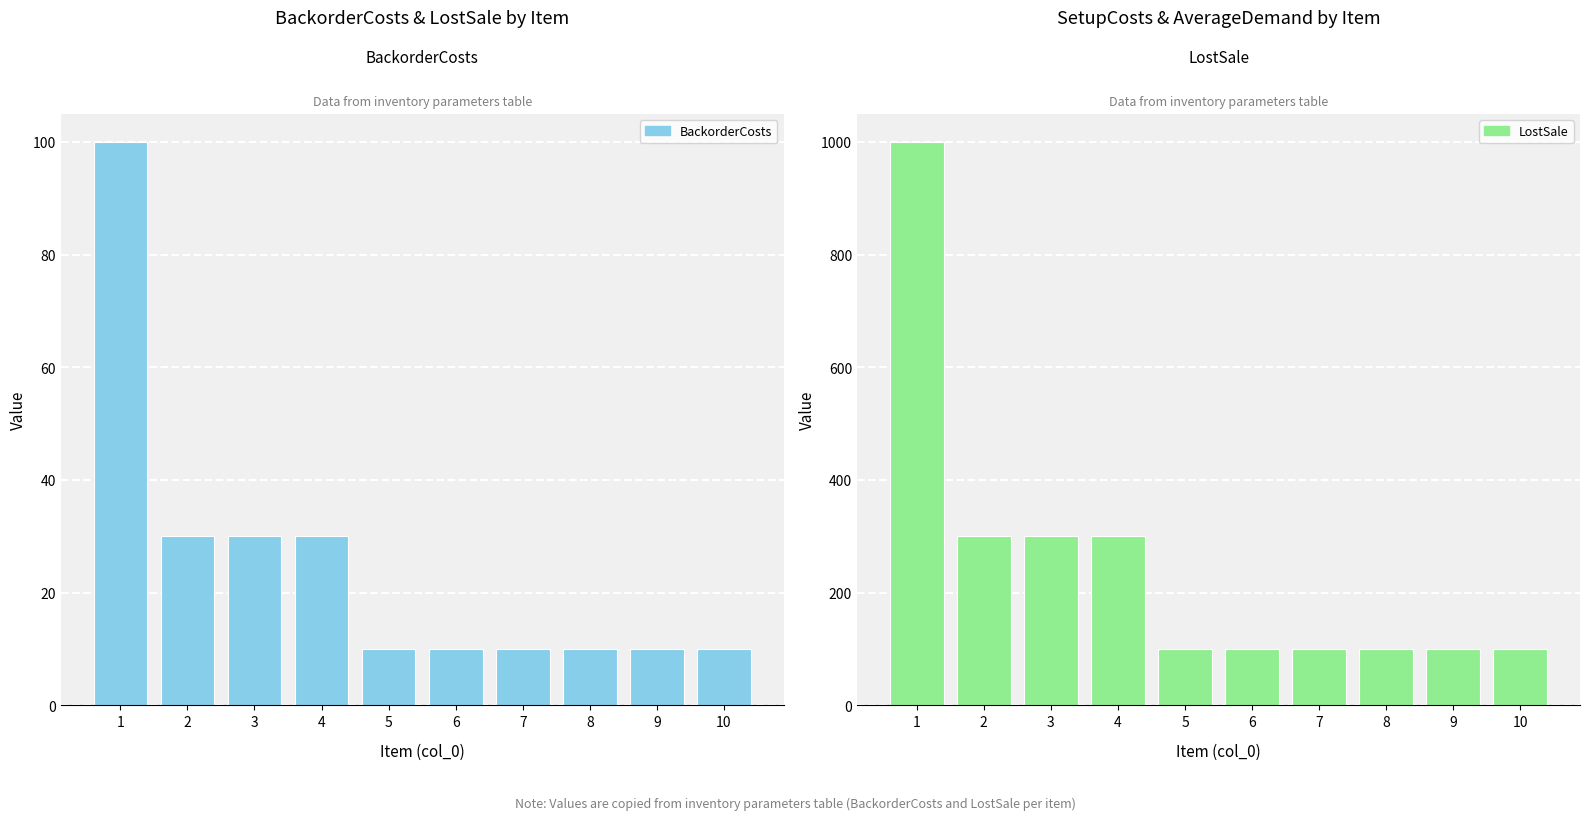

Reading left to right, transcribe all the data shown in this chart.

BackorderCosts: 100	30	30	30	10	10	10	10	10	10
LostSale: 1000	300	300	300	100	100	100	100	100	100